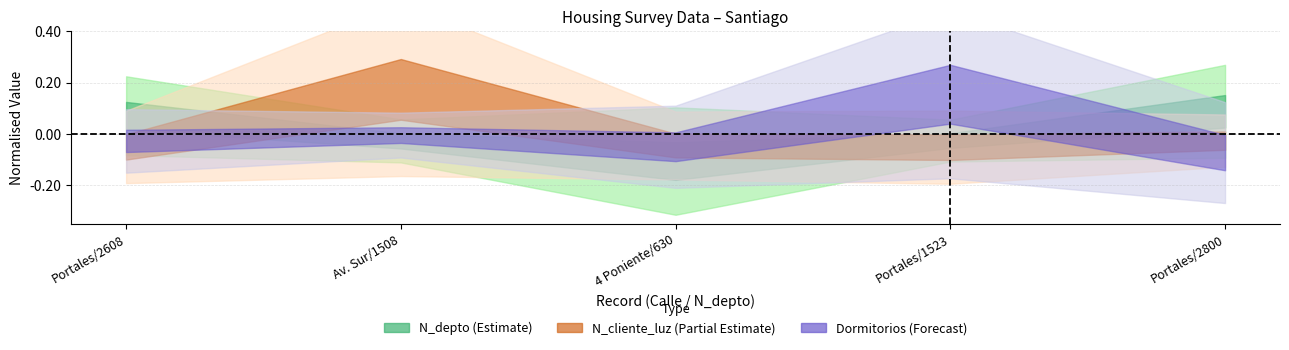

Reading left to right, what are all the values shown in this chart?

N_depto_values: 0.1	-0.0	-0.1	-0.0	0.1
N_cliente_luz_values: -0.1	0.2	-0.0	-0.1	-0.0
Dormitorios_values: -0.0	-0.0	-0.0	0.2	-0.1